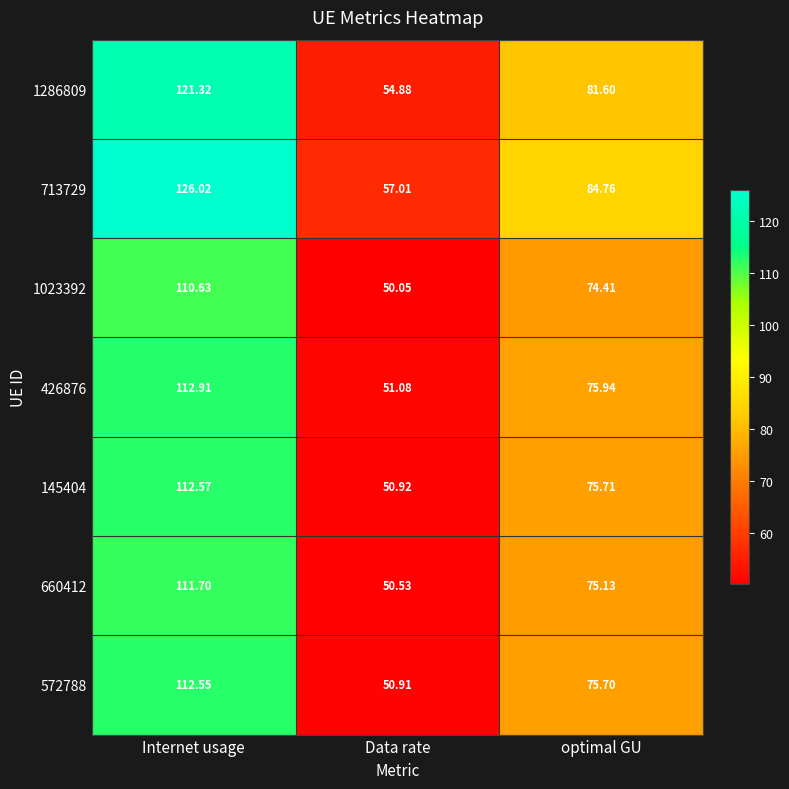

At Data rate, list the series in order from smallest to largest.

1023392, 660412, 572788, 145404, 426876, 1286809, 713729